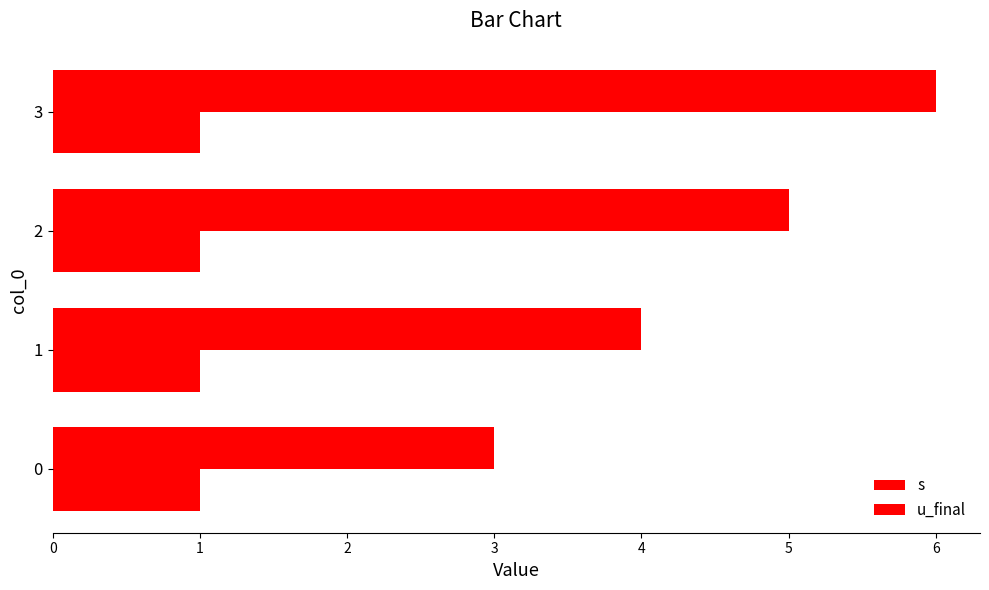

Count the number of categories in the chart.

4